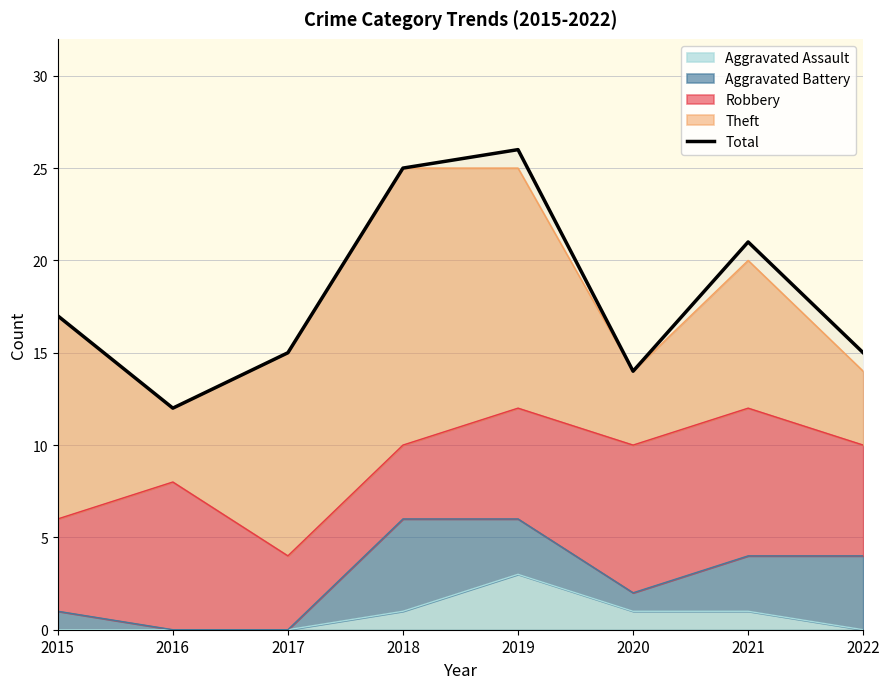

How many interior local valleys (lower than both neighbors) does the data have?

2